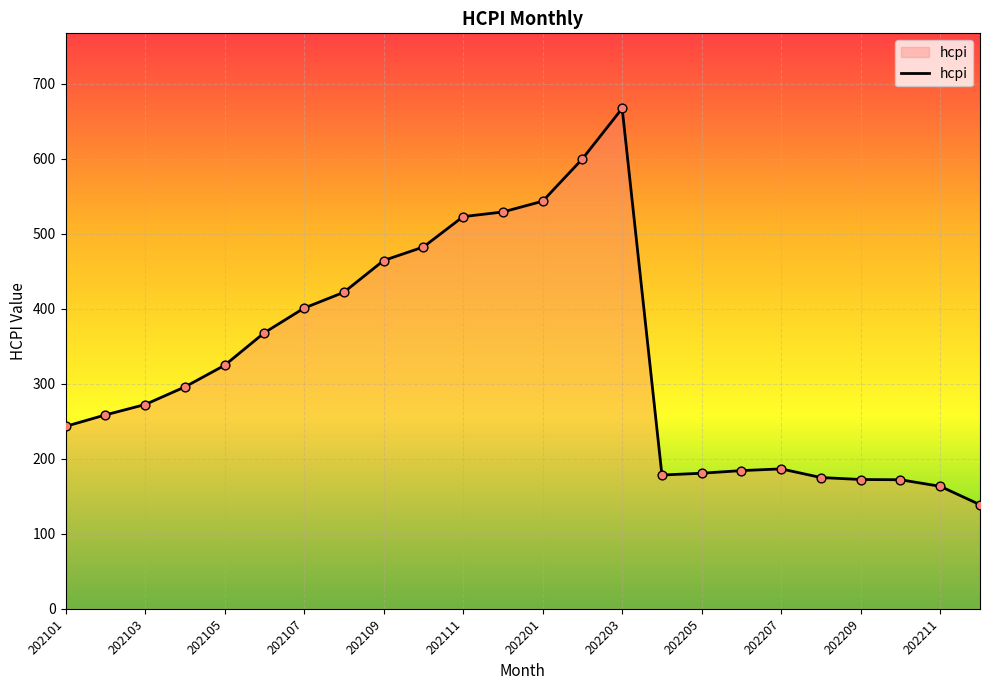

What is the greatest value displayed?

667.1